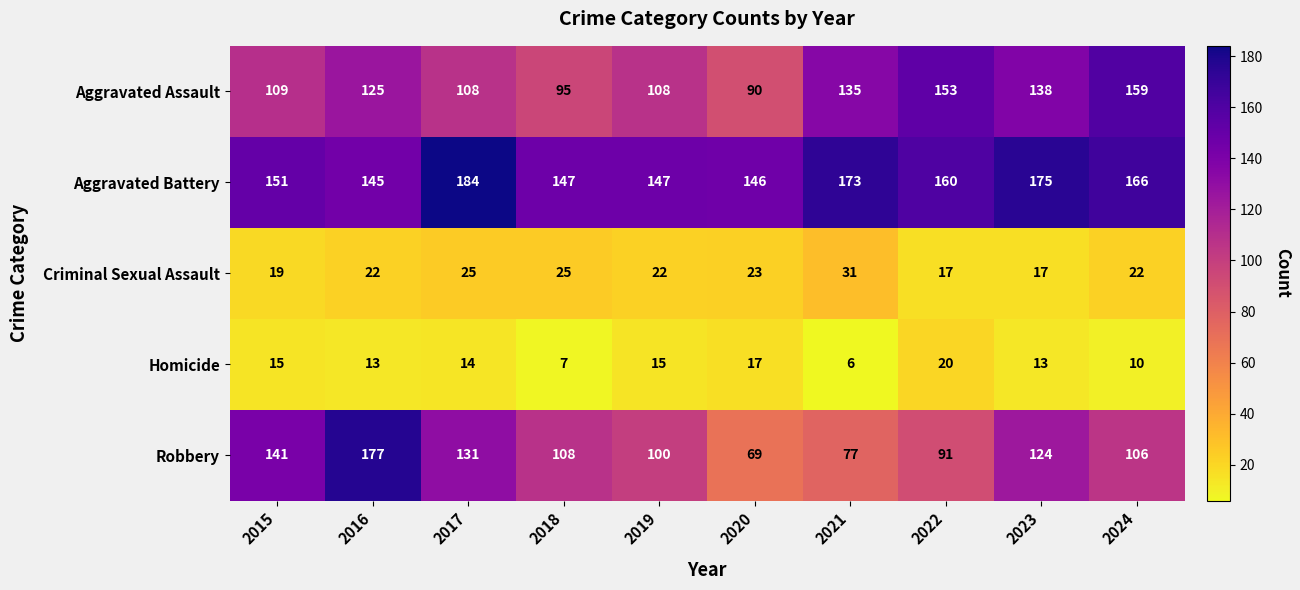

At 2020, list the series in order from largest to smallest.

Aggravated Battery, Aggravated Assault, Robbery, Criminal Sexual Assault, Homicide